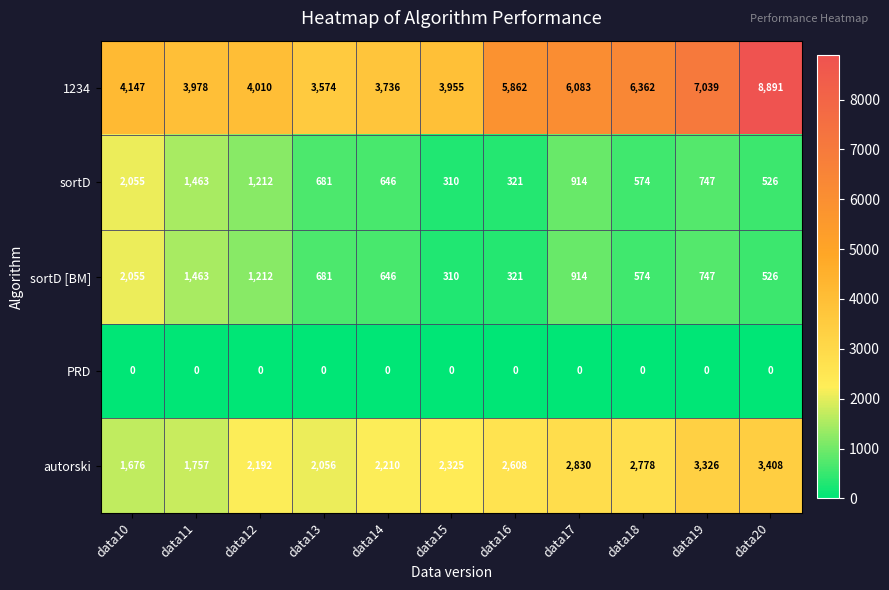

The autorski series shows 2482 at data10. True or false?

False